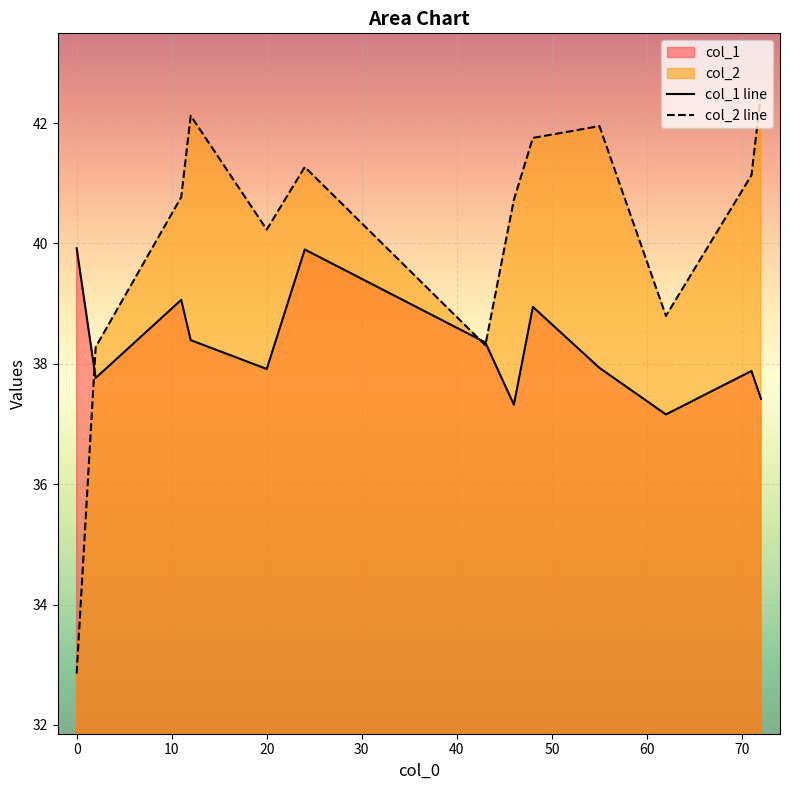

What is the average value of the col_2 line series?

40.1